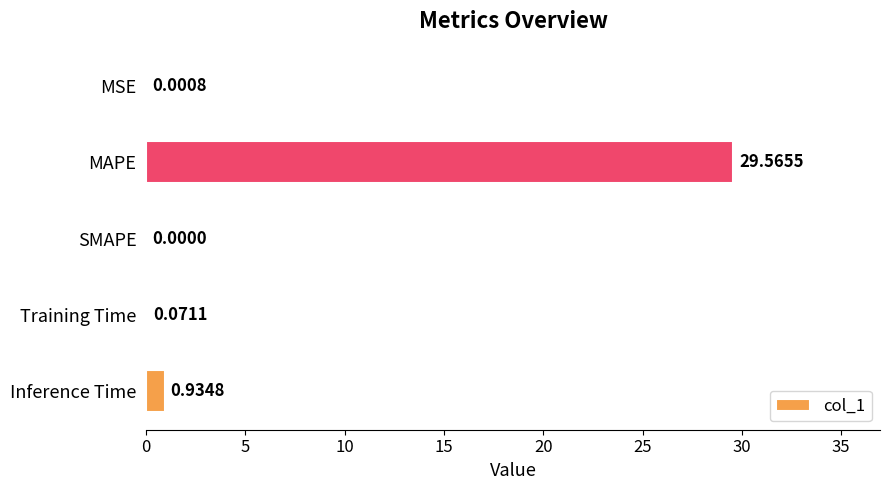

What is the change in value from Training Time to Inference Time?

+0.9